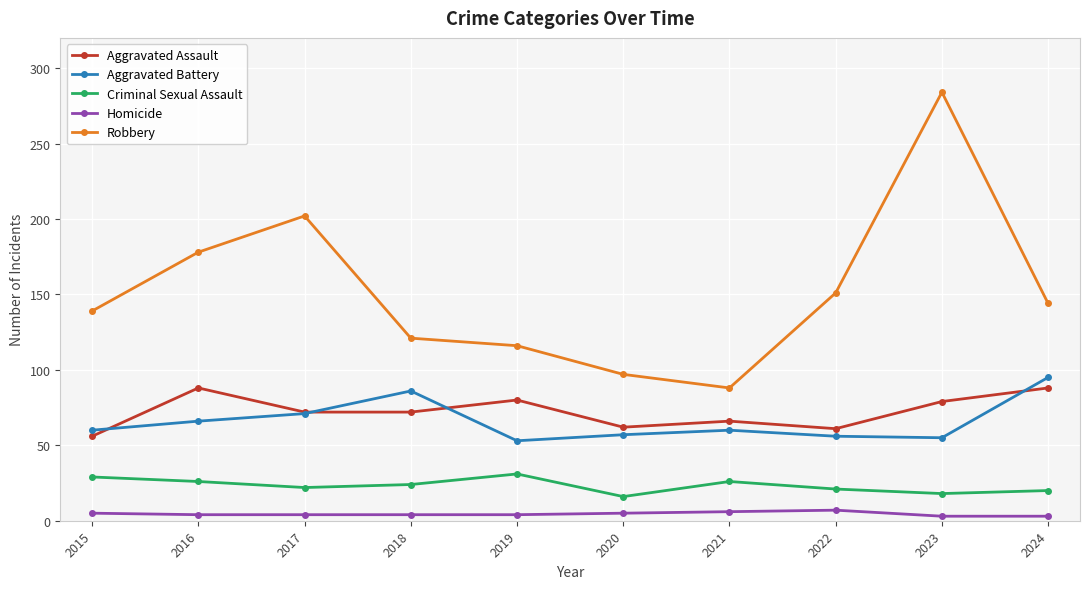

Which label corresponds to the largest value in the chart?

2023